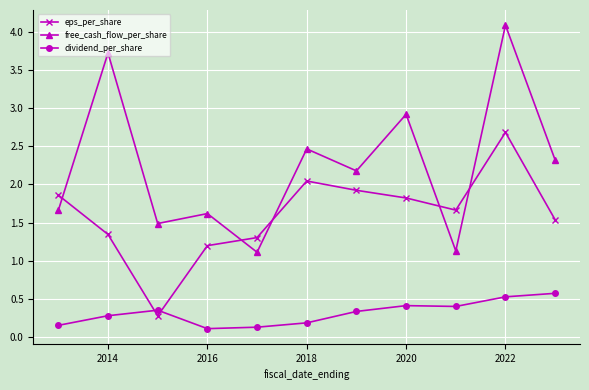

What is the minimum value for dividend_per_share?

0.1